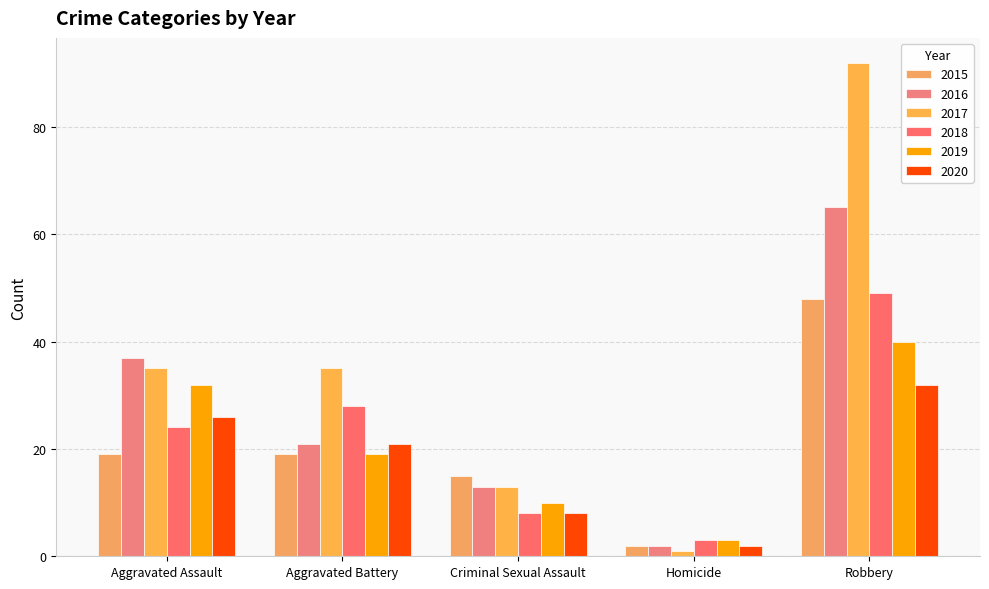

Count the number of categories in the chart.

5